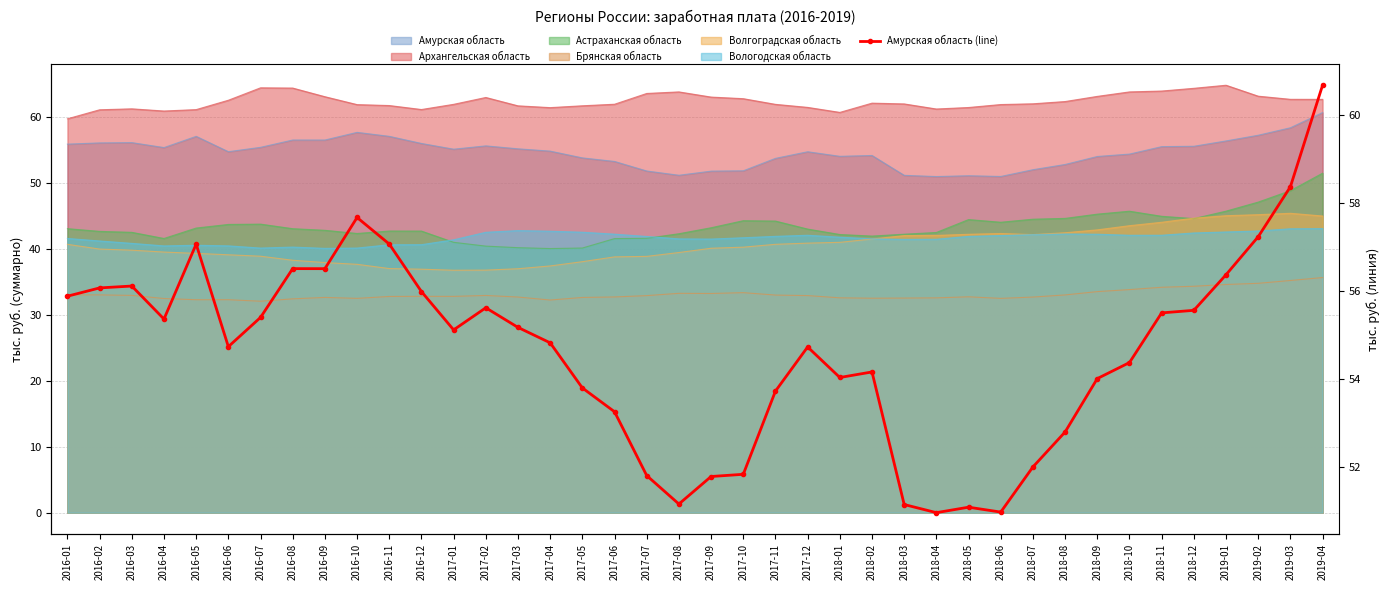

What is the difference between the maximum and minimum values?

9.7